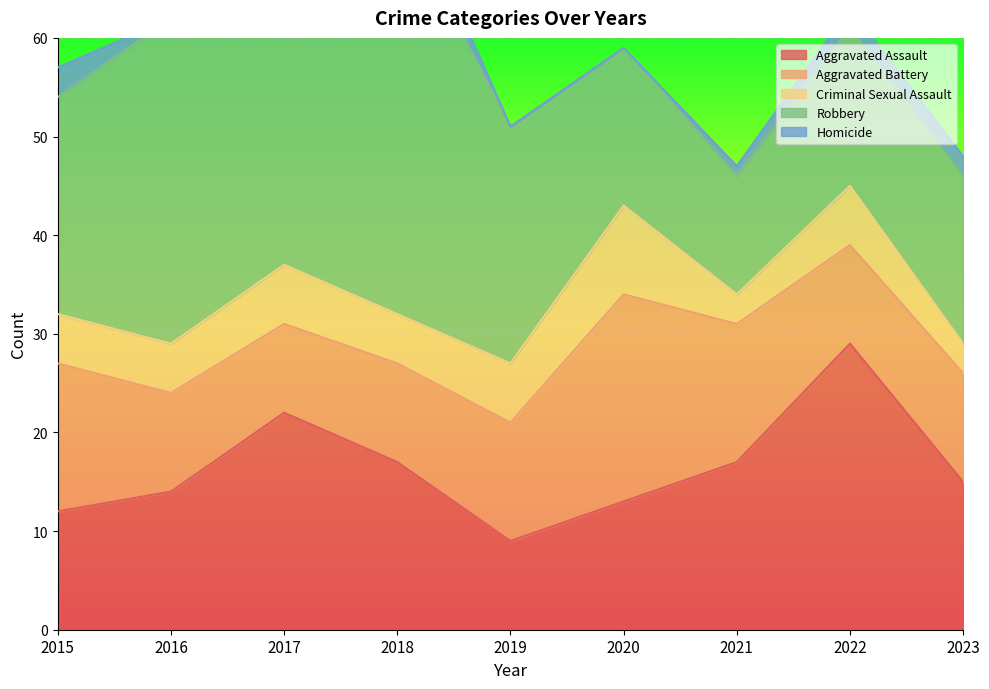

Read the Homicide value at 2021.

1